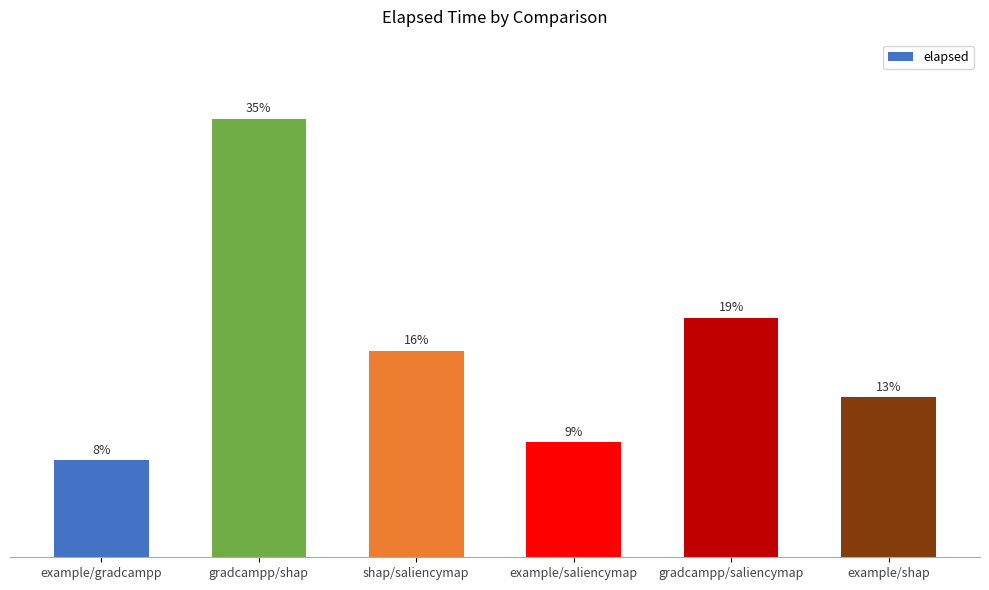

Does the chart contain any negative values?

No